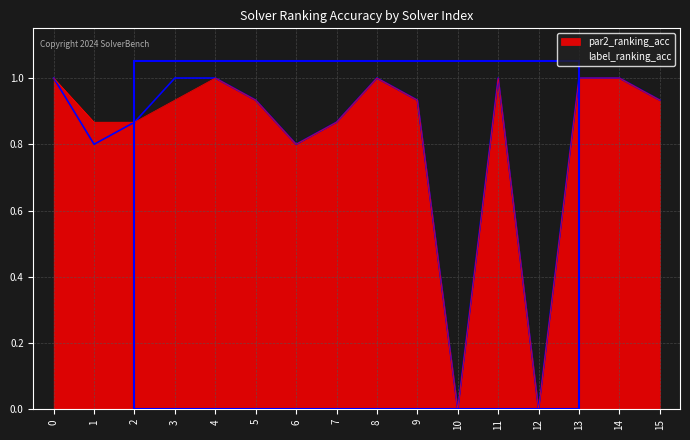

What are all the series names shown in the legend?

par2_ranking_acc, label_ranking_acc